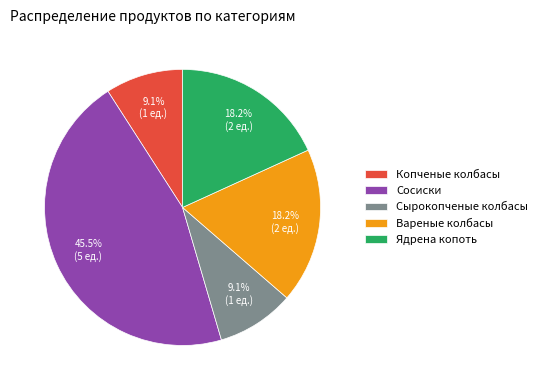

How many slices are in this pie chart?

5